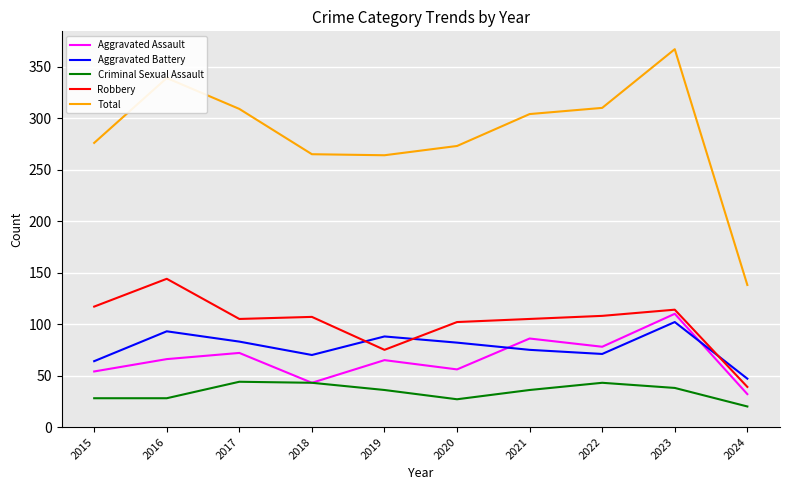

What is the sum of all Robbery values?

1016